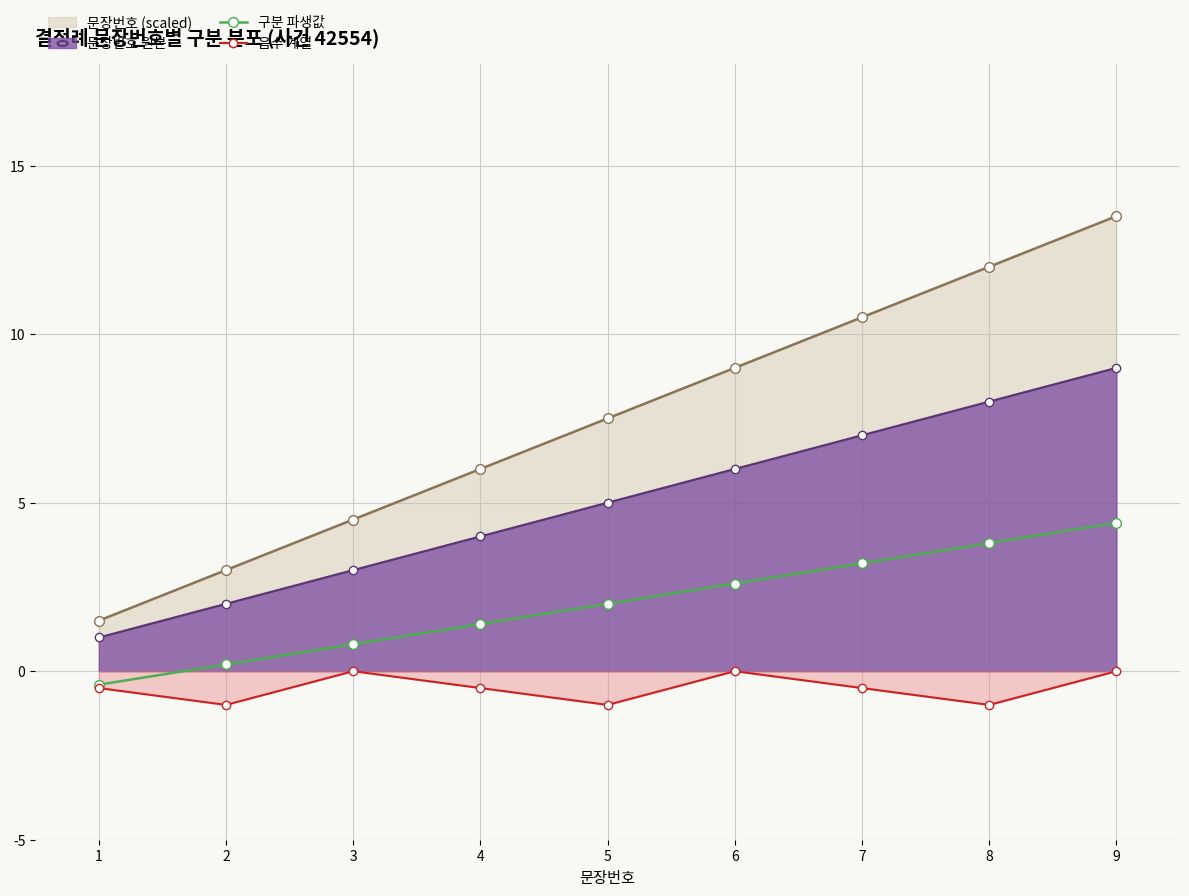

How many lines are shown in the chart?

4